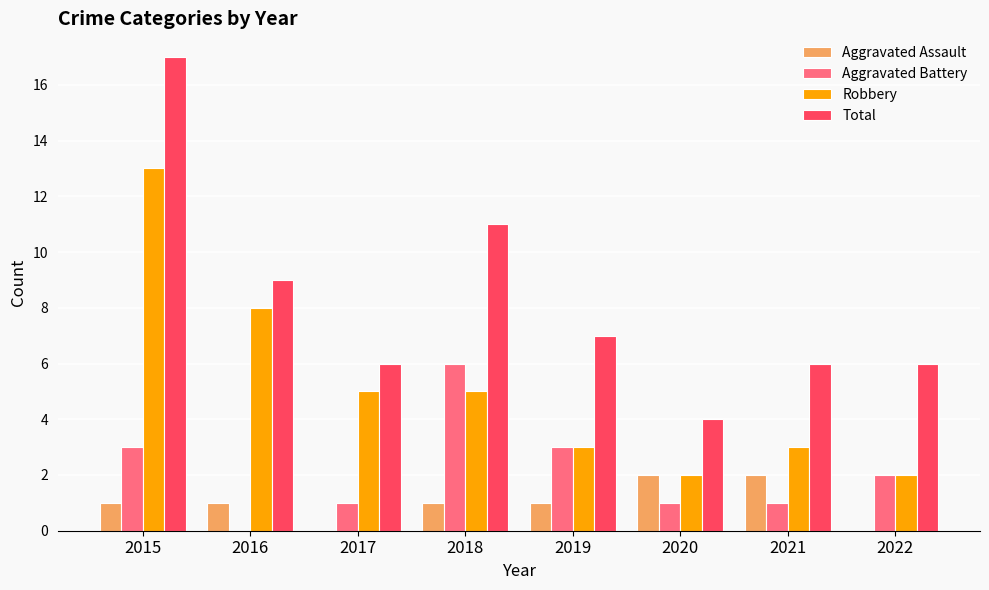

What is the maximum value shown in the chart?

17